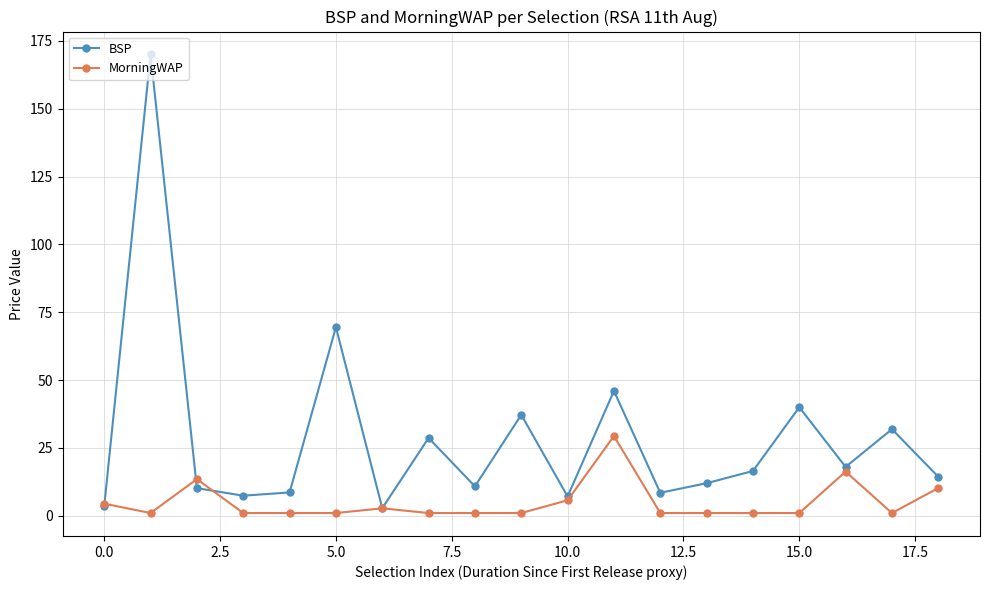

What are all the series names shown in the legend?

BSP, MorningWAP